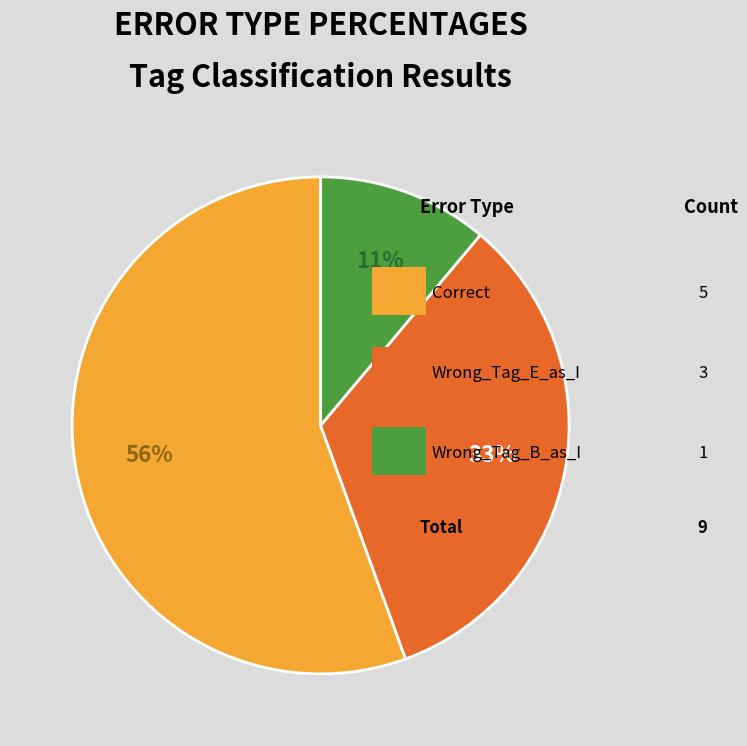

Is there a majority slice in this chart?

Yes